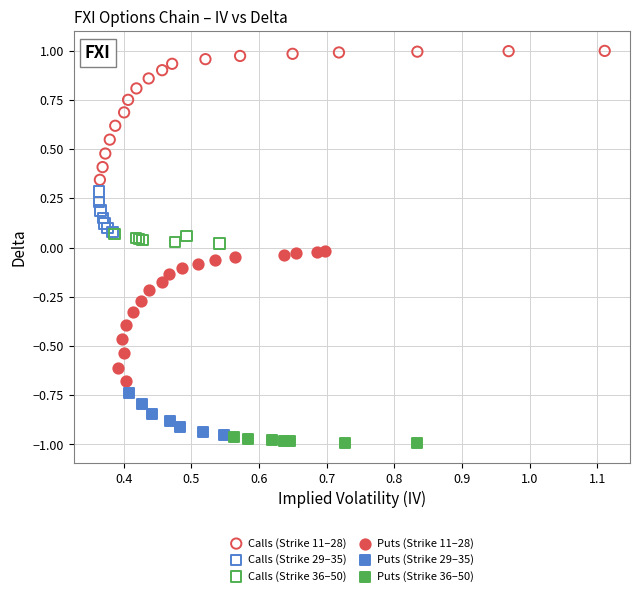

Which series reaches the maximum Y coordinate?

Calls (Strike 11–28)